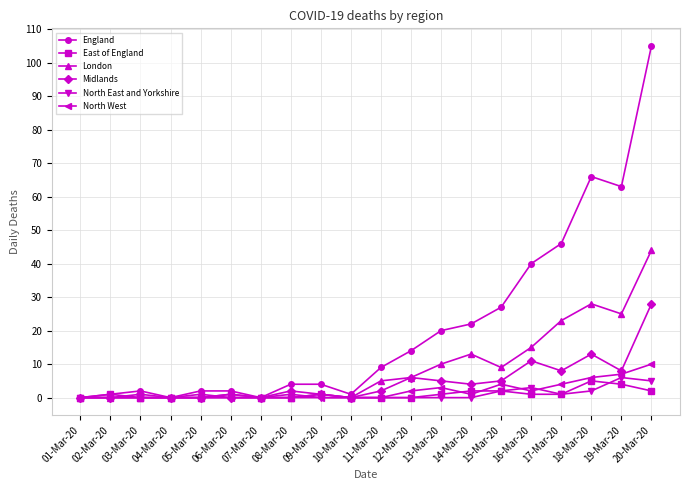

What is the label of the 1st point from the right?

20-Mar-20